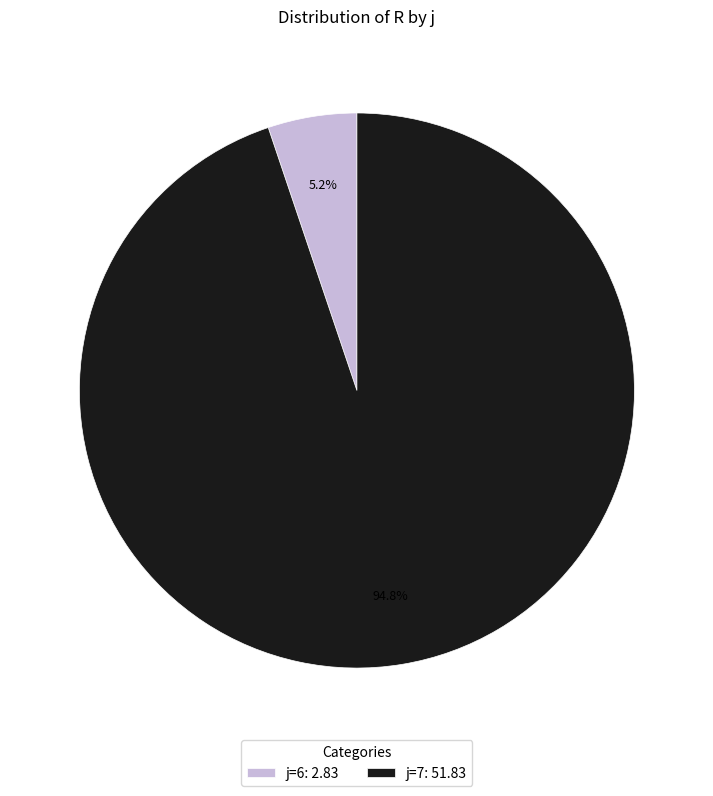

Which has a higher value, j=6: 2.83 or j=7: 51.83?

j=7: 51.83